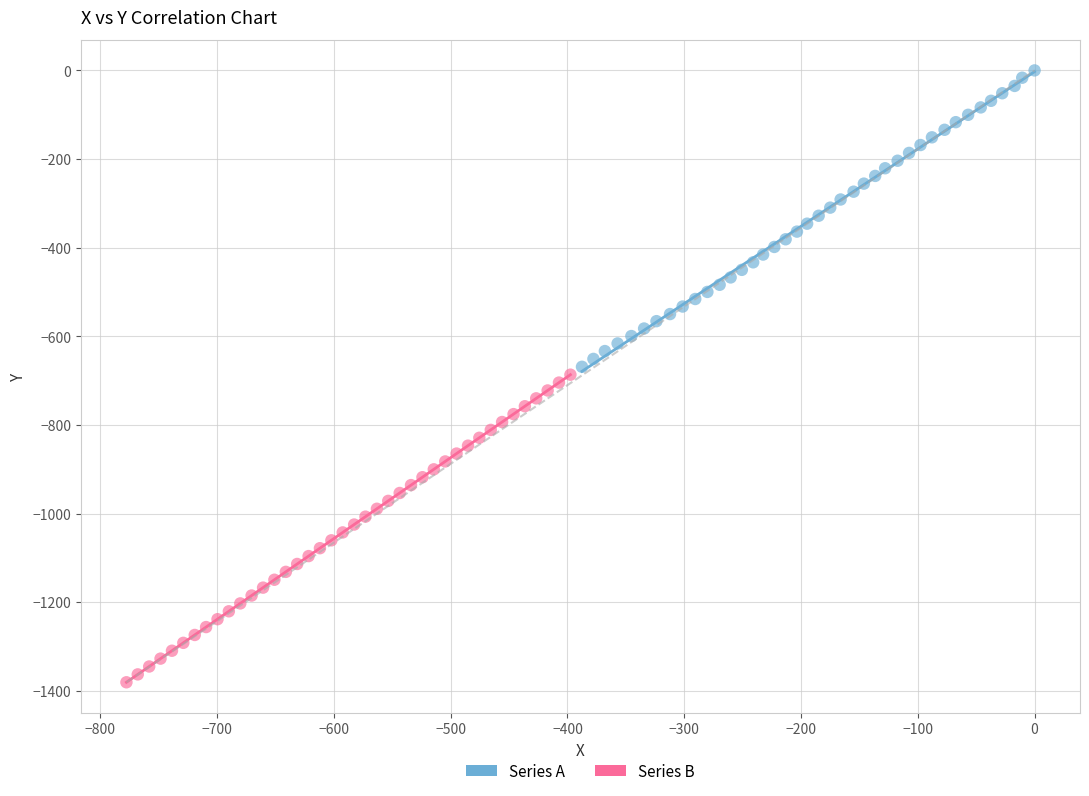

Which series contains the lowest Y value?

Series B